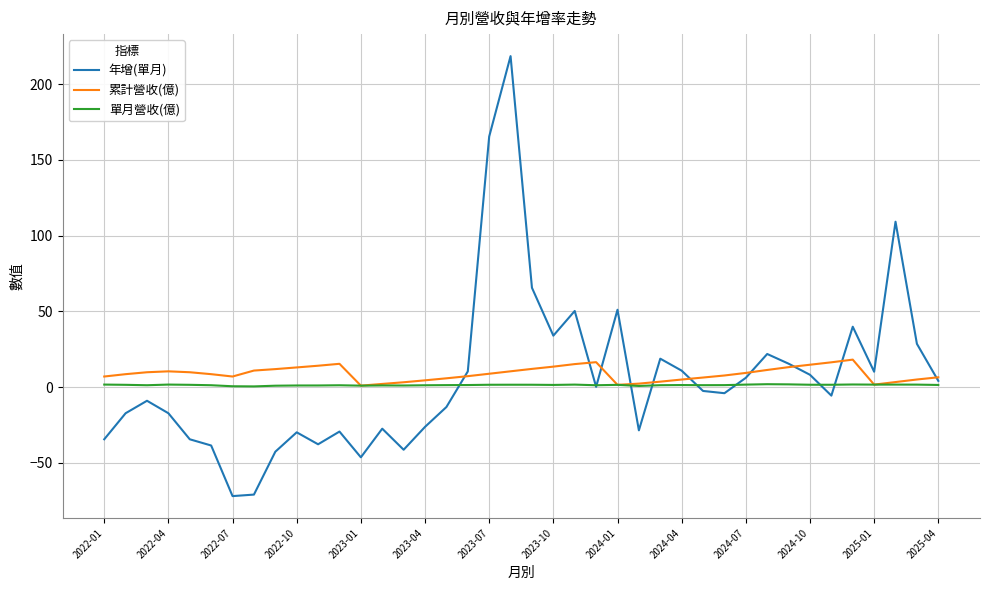

In 單月營收(億), how many points are higher than both neighbors (excluding endpoints)?

10